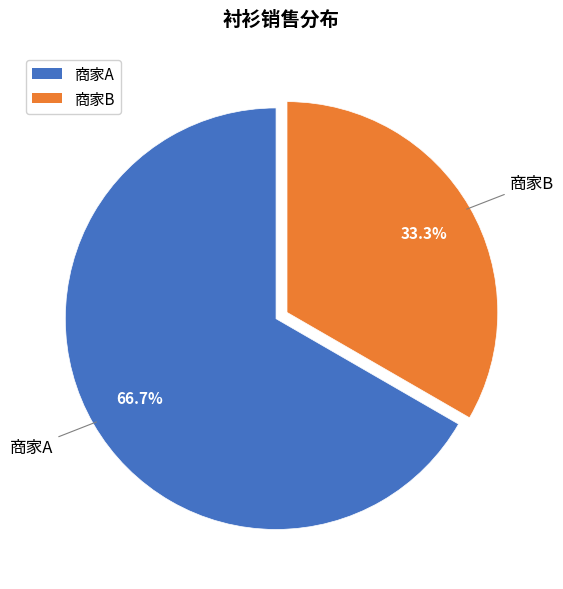

Which slice is the smallest?

商家B